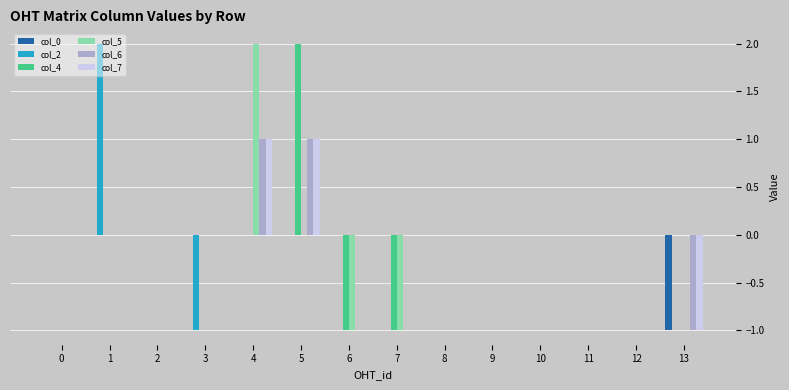

True or false: col_4 has a value of 2 at 0.

False